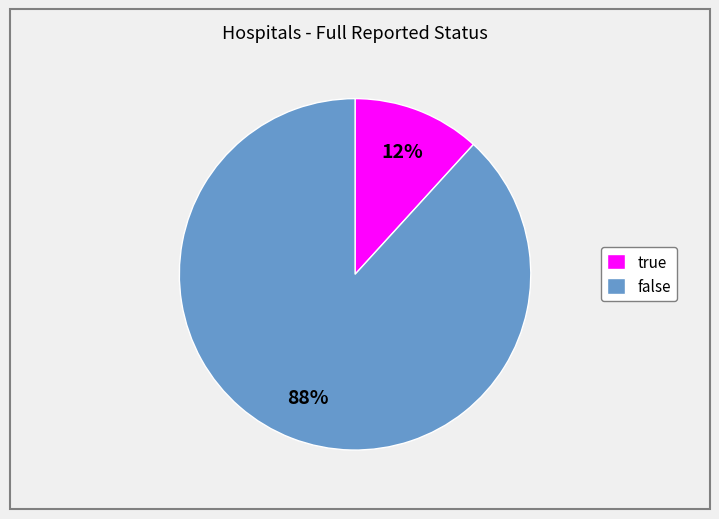

Between true and false, which is larger?

false